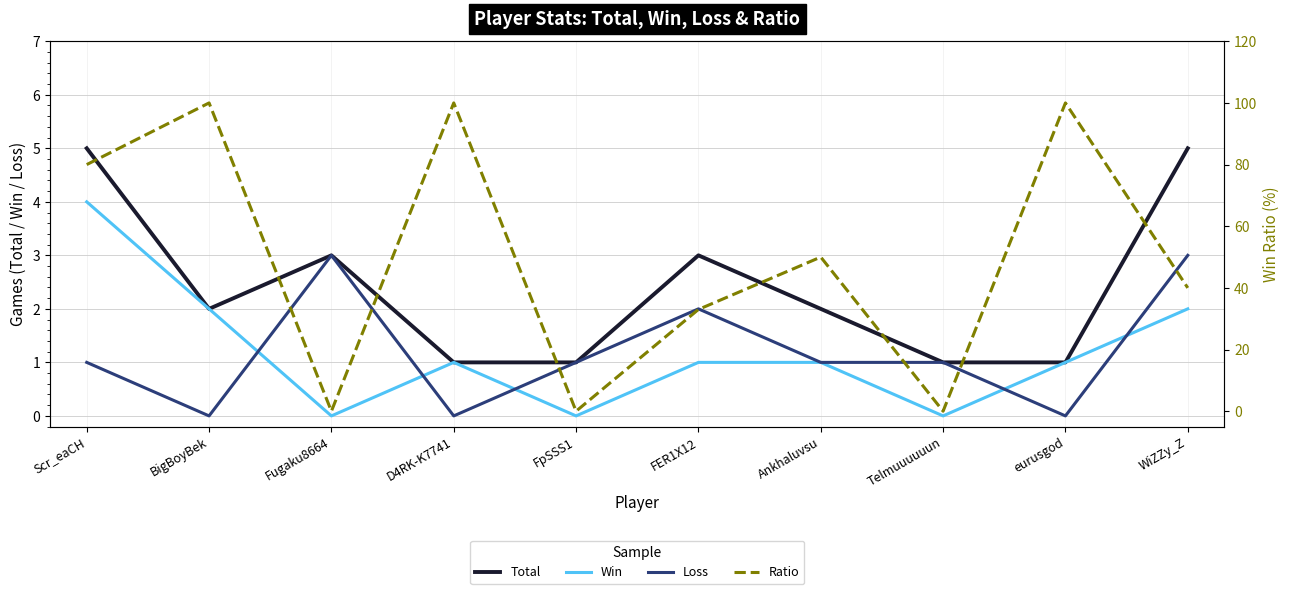

What is the total value across all series at Scr_eaCH?

90